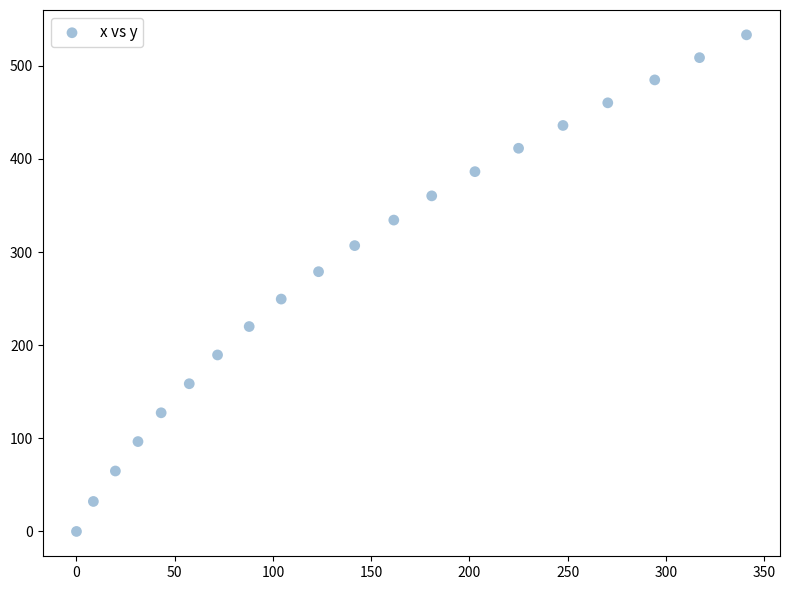

What is the range of X values (max minus min)?

341.0